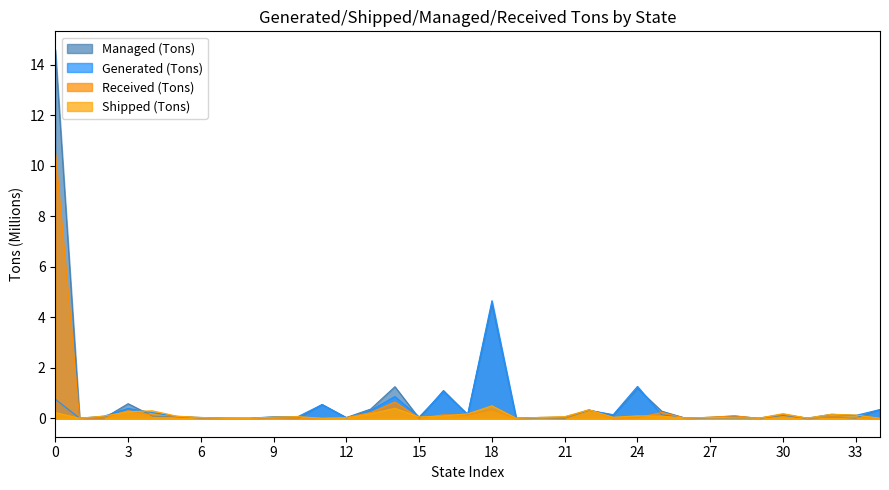

Which series has the largest range (max minus min)?

Managed (Tons)